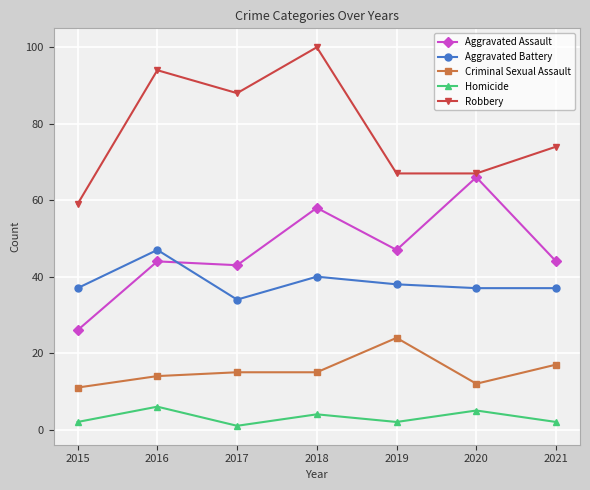

At which category does the chart reach its peak across all series?

2018